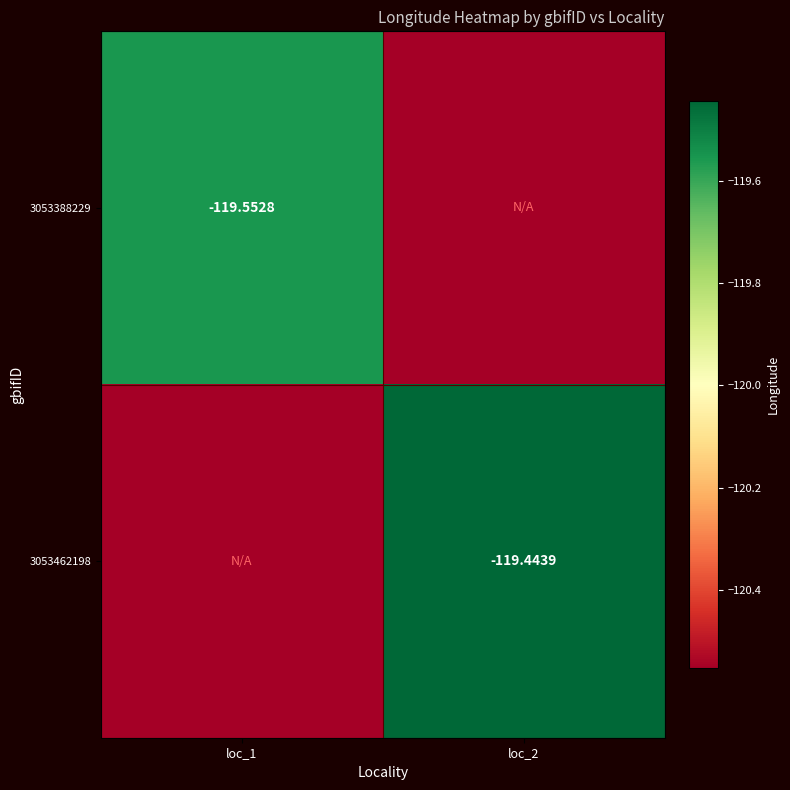

Rank the categories by 3053388229 value from highest to lowest.

loc_1, loc_2